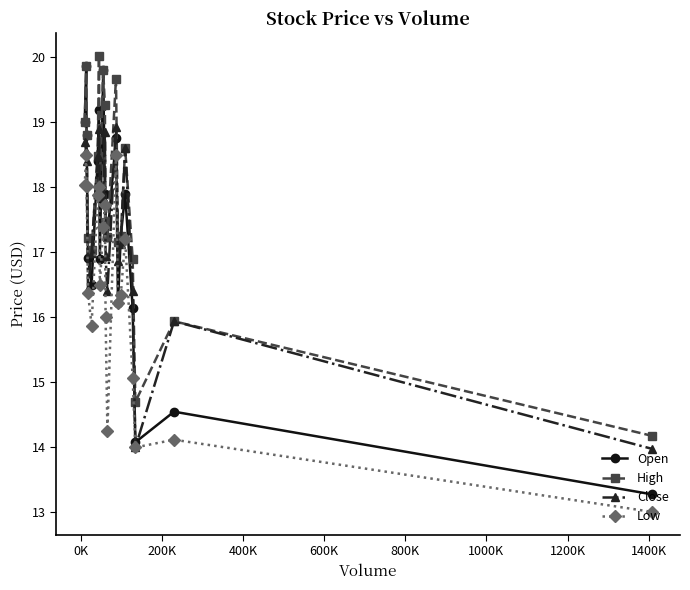

Which series has the largest range (max minus min)?

Open